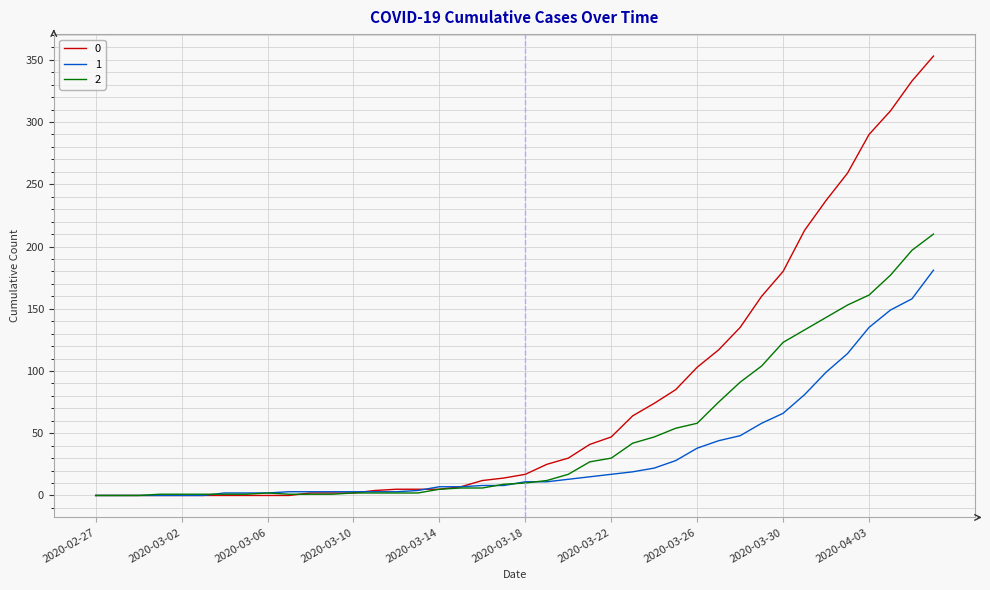

List the series in order of their overall mean, lowest first.

1, 2, 0